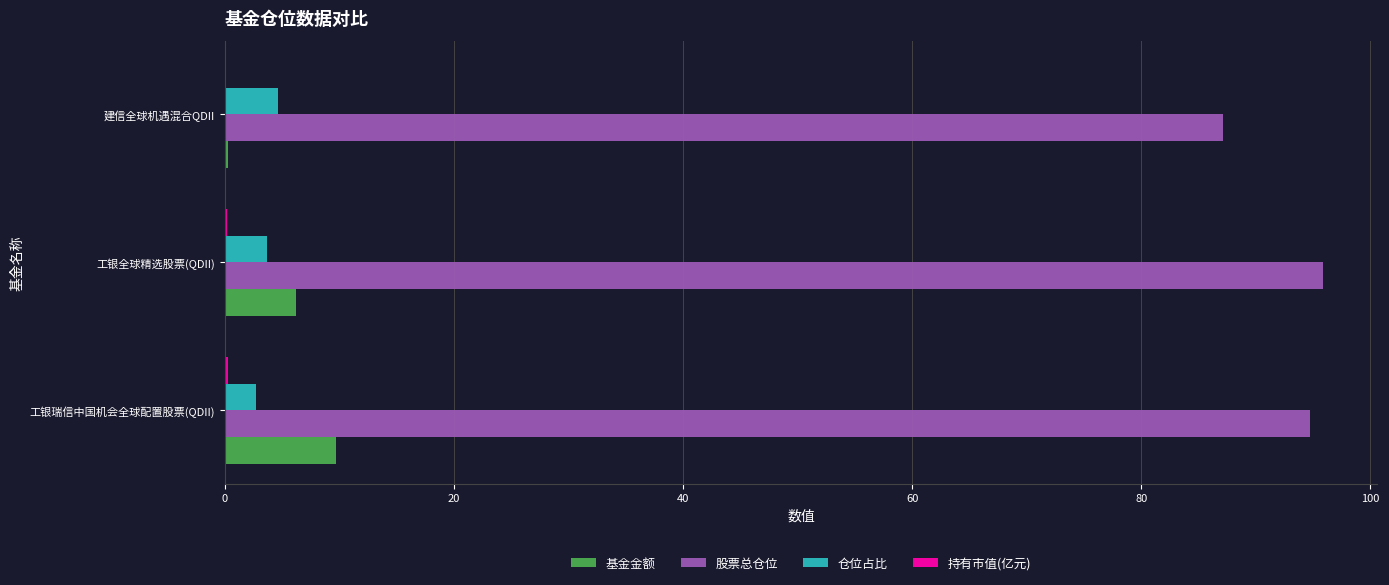

What is the maximum value shown in the chart?

95.8